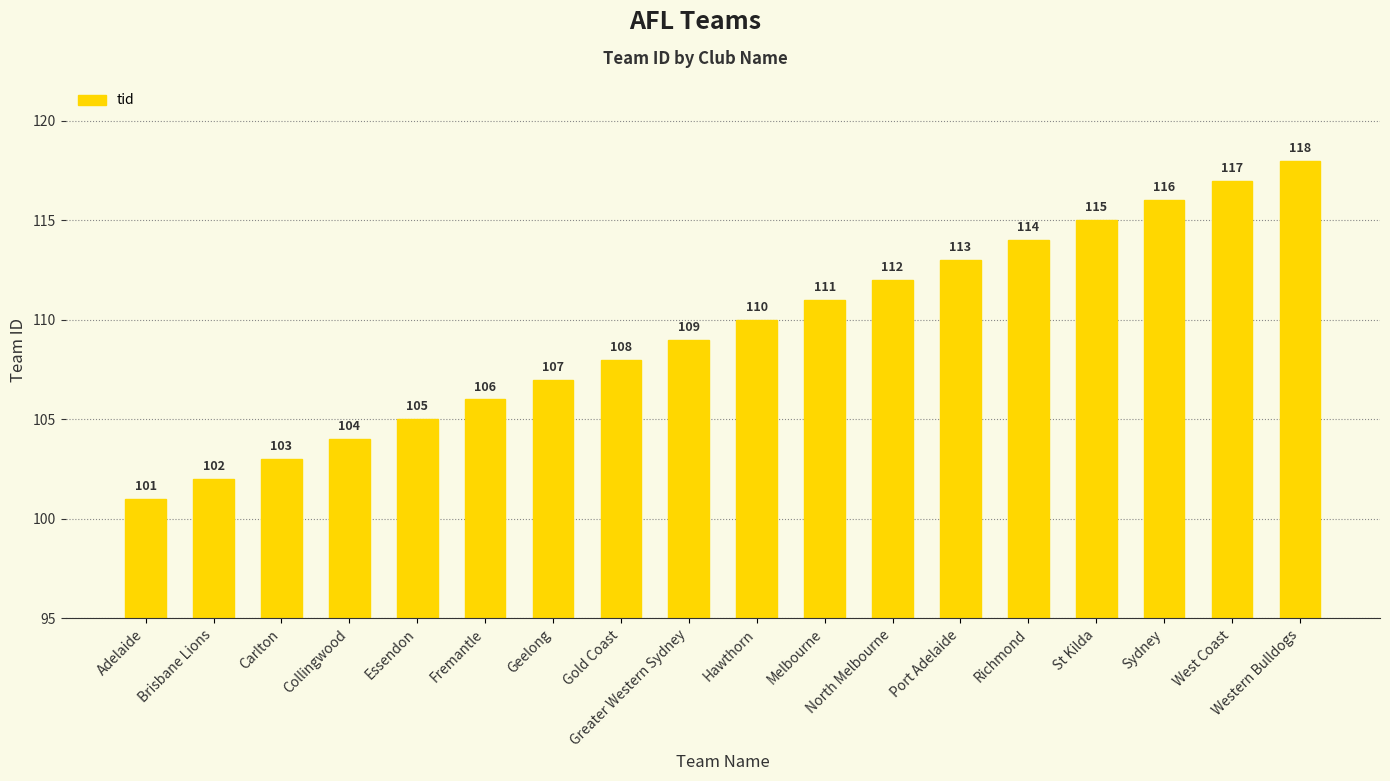

What is the approximate value at Essendon?

105